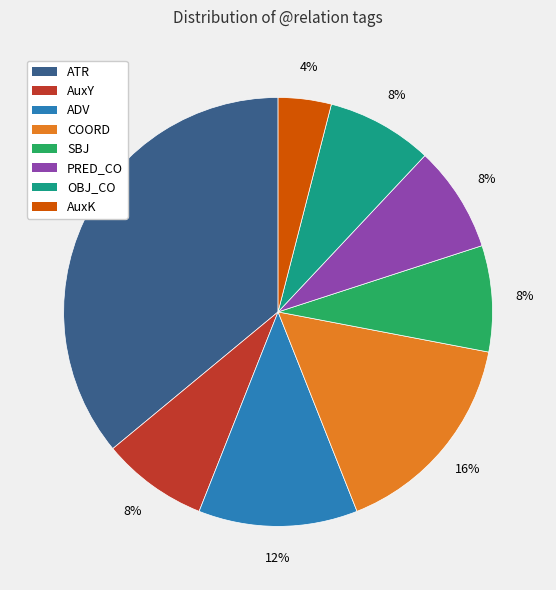

What is the ratio of the value at COORD to the value at OBJ_CO?

2.0